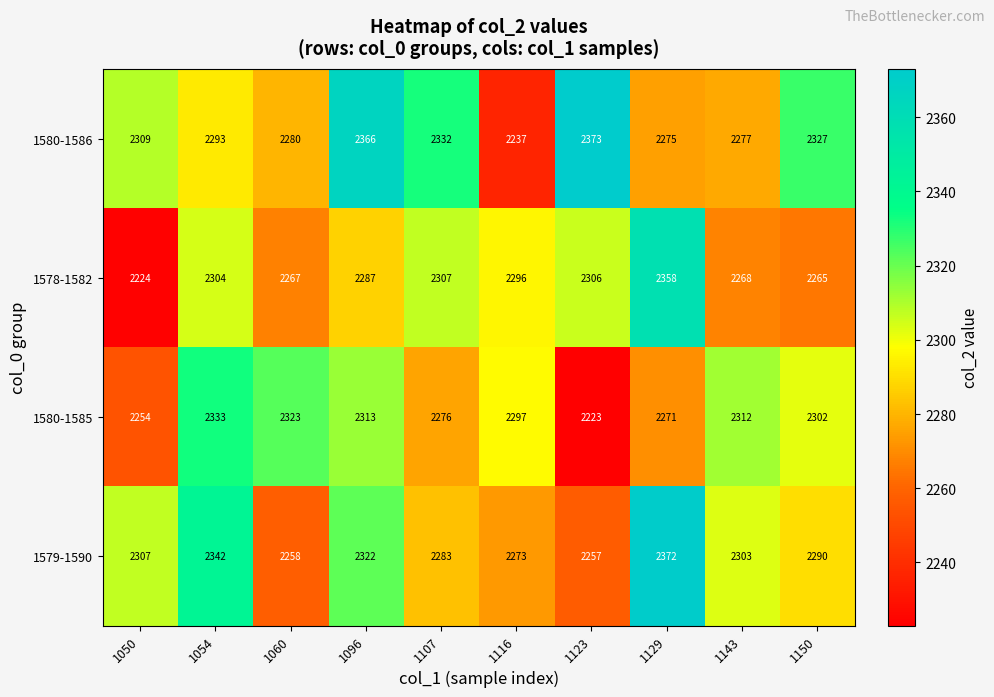

At how many categories does at least one series exceed 2271?

10